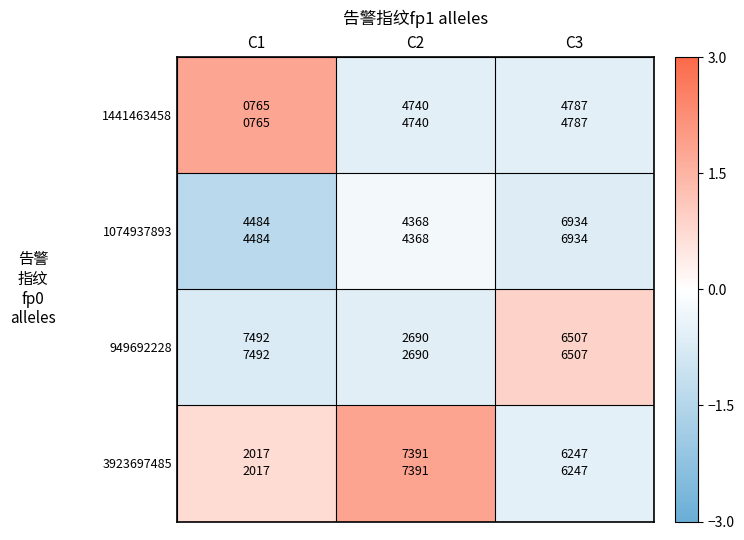

Which series has the largest total across all categories?

3923697485